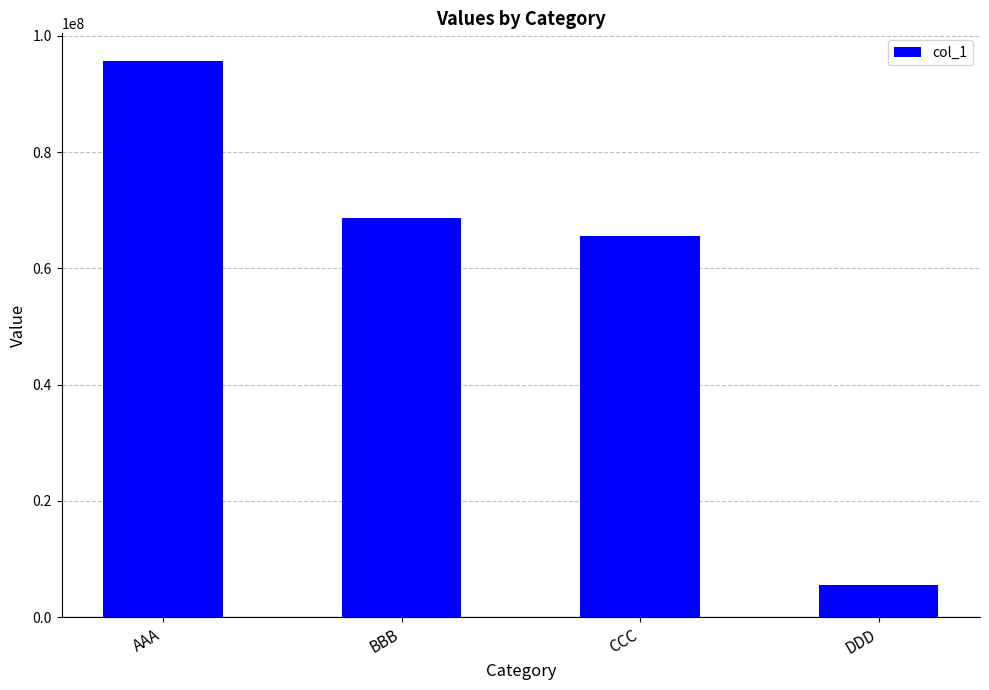

How many data points does each series have?

4